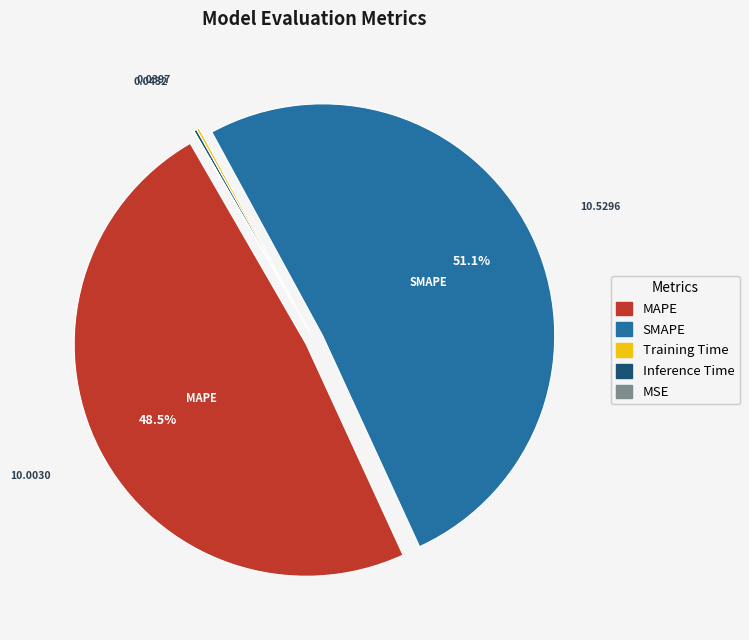

Which category has the biggest portion of the pie?

SMAPE